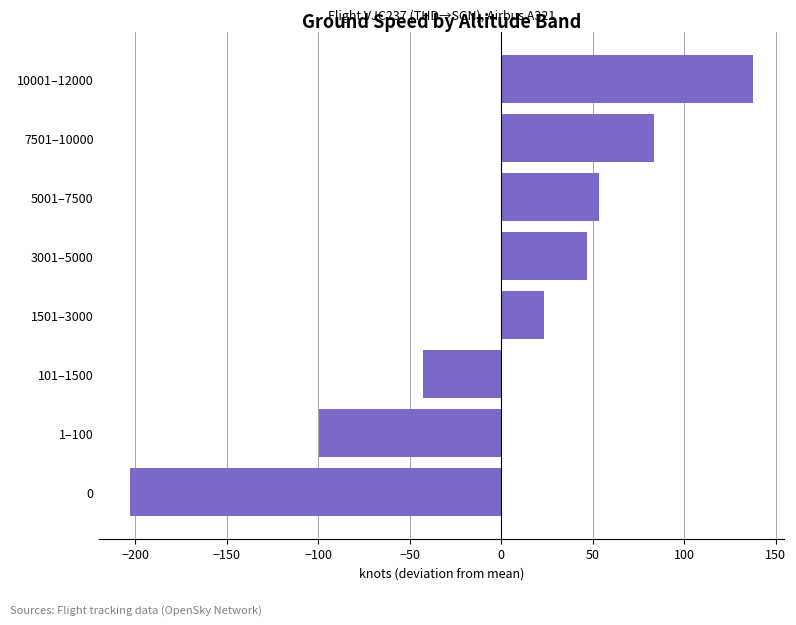

What value does the data have at 10001–12000?

137.5